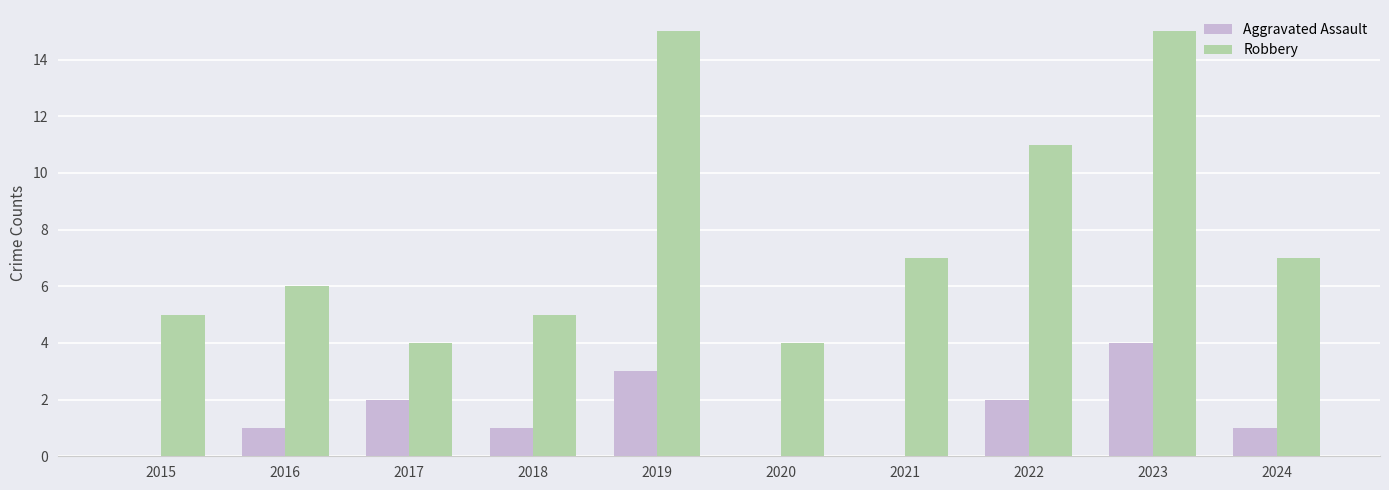

Reading left to right, what are all the values shown in this chart?

Aggravated Assault: 2015=0	2016=1	2017=2	2018=1	2019=3	2020=0	2021=0	2022=2	2023=4	2024=1
Robbery: 2015=5	2016=6	2017=4	2018=5	2019=15	2020=4	2021=7	2022=11	2023=15	2024=7